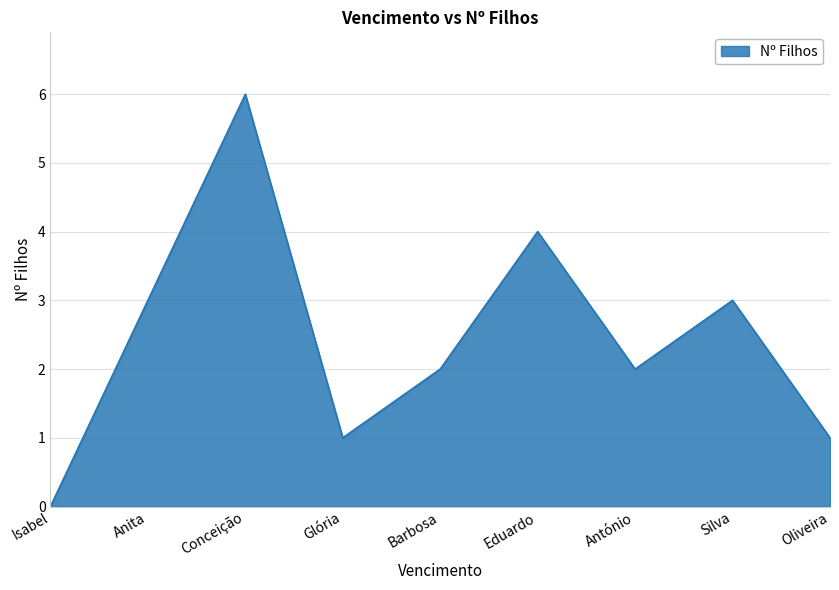

What is the change in value from Conceição to Barbosa?

-4